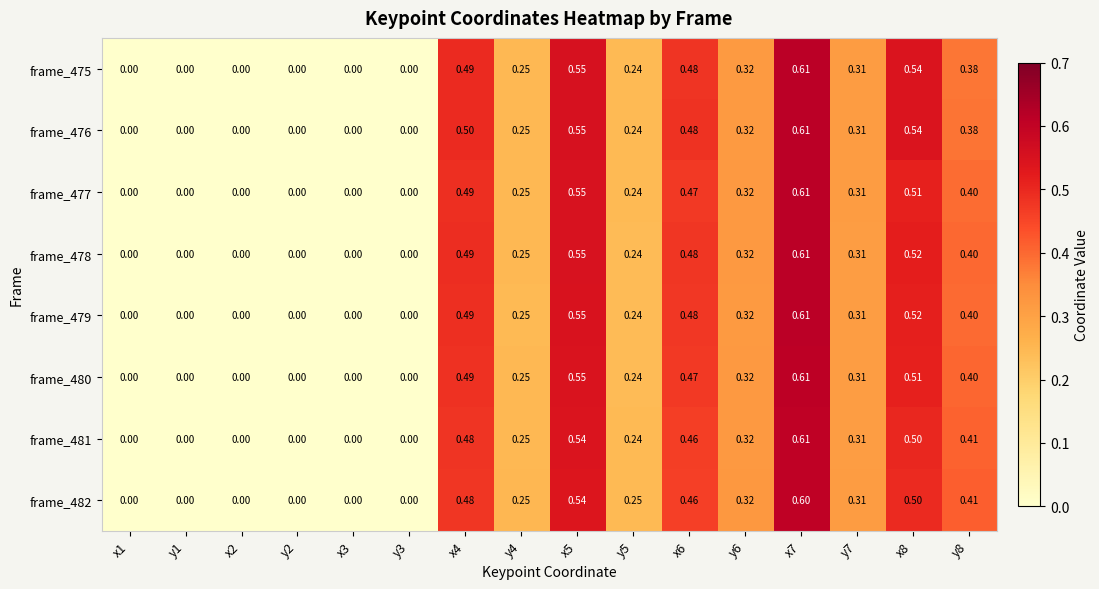

At how many categories does at least one series exceed 0?

10